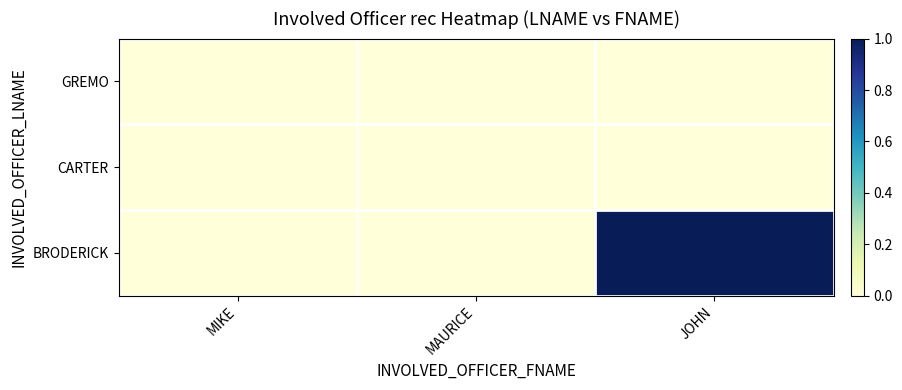

Which has a higher value, JOHN or MIKE?

JOHN